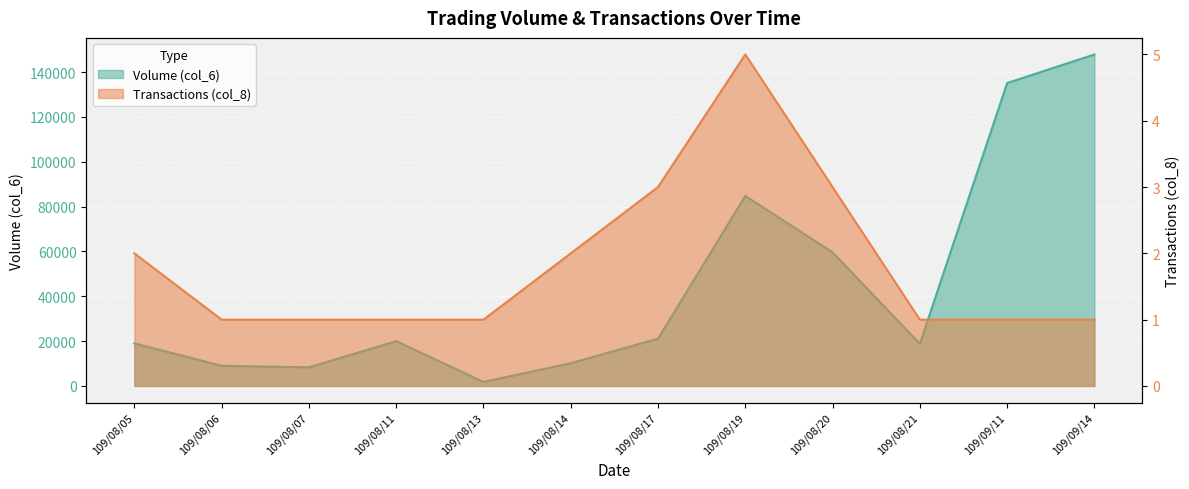

What position from the left is 109/08/11?

4